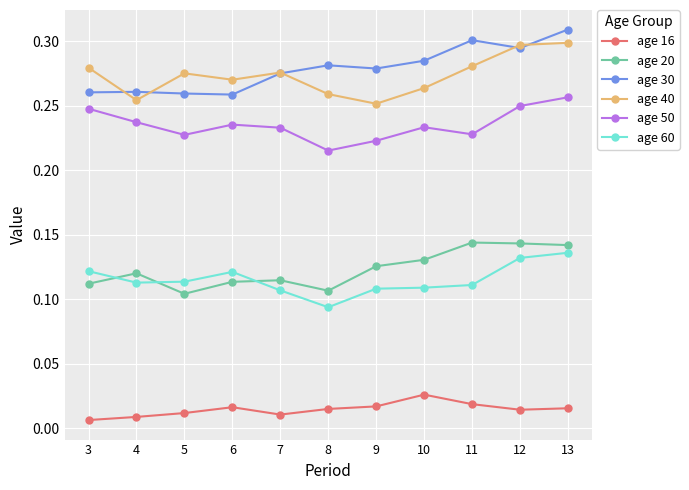

True or false: age 50 has a value of 0.3 at 13.

True